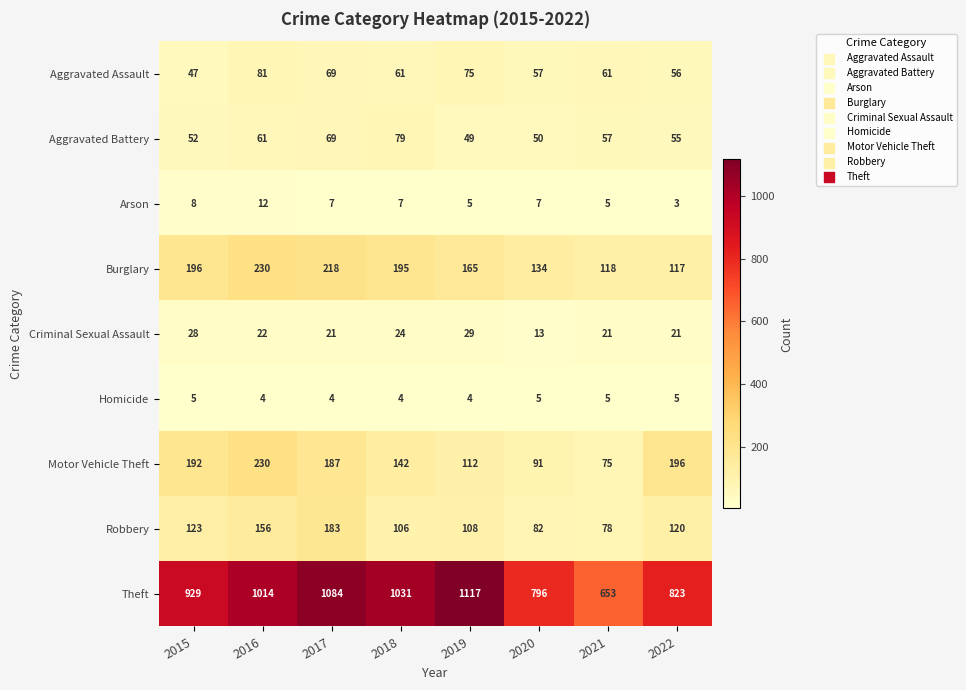

What is the greatest value displayed?

1117